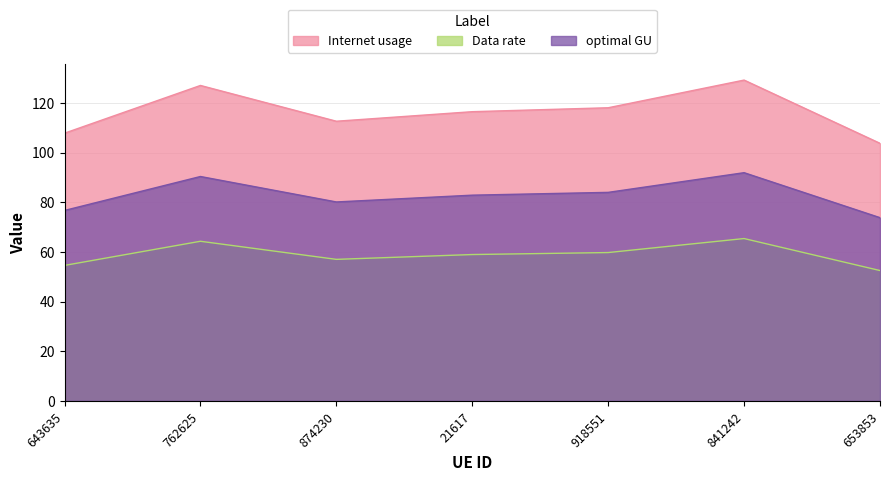

Between 874230 and 918551, which series saw the biggest shift?

Internet usage